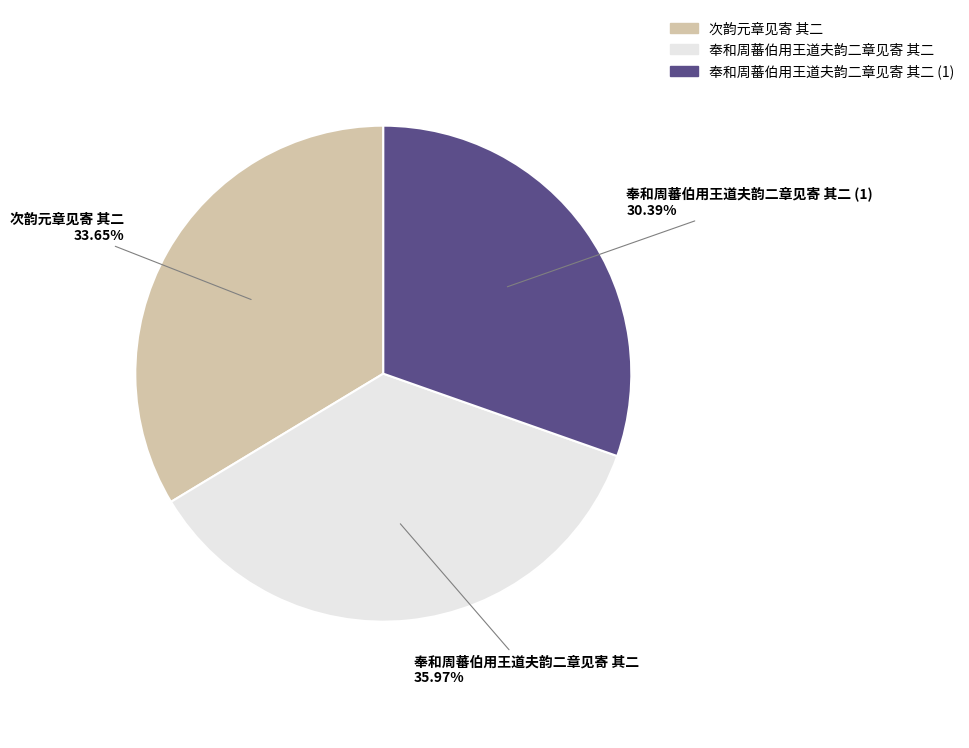

How many slices are in this pie chart?

3